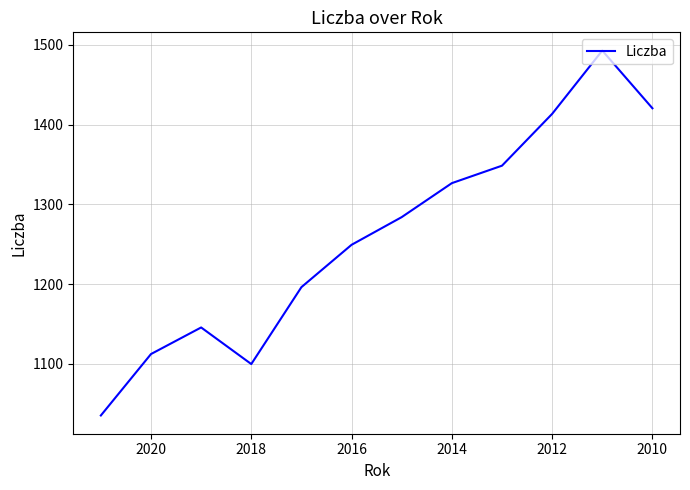

What is the difference between the maximum and minimum values?

457.4